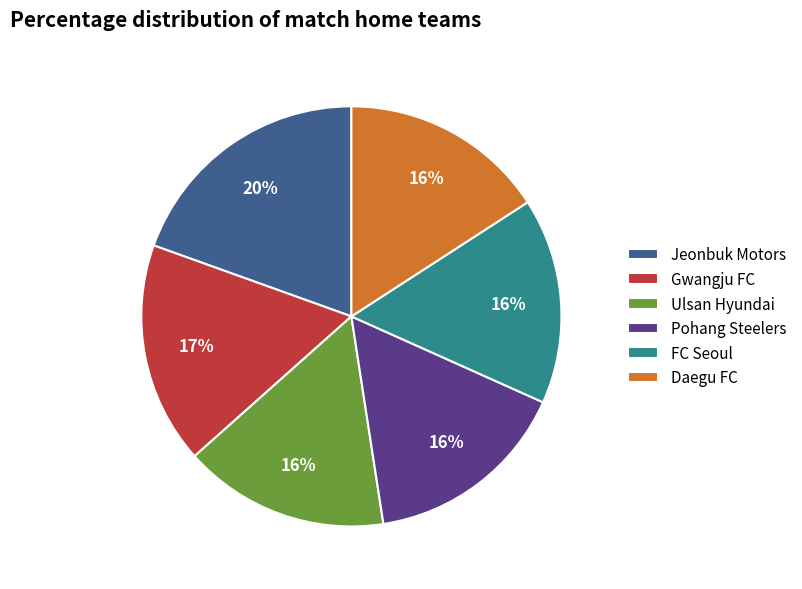

Is it true that Daegu FC is 16% of the pie?

True